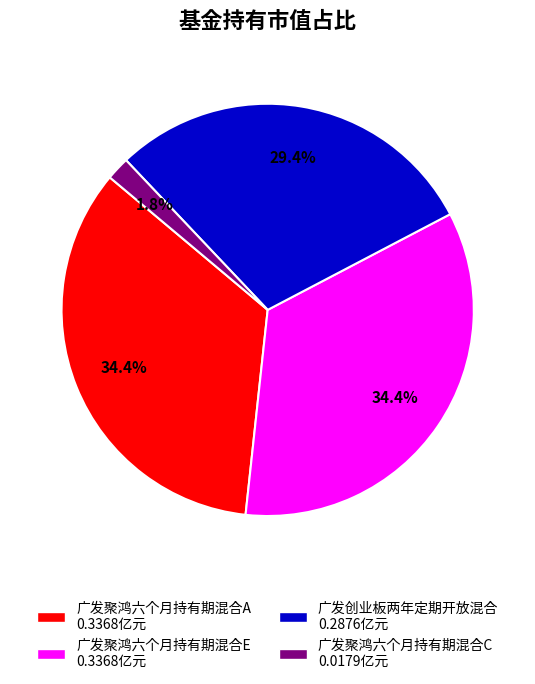

Combined, what portion of the pie is 广发创业板两年定期开放混合 and 广发聚鸿六个月持有期混合C?

31.2%